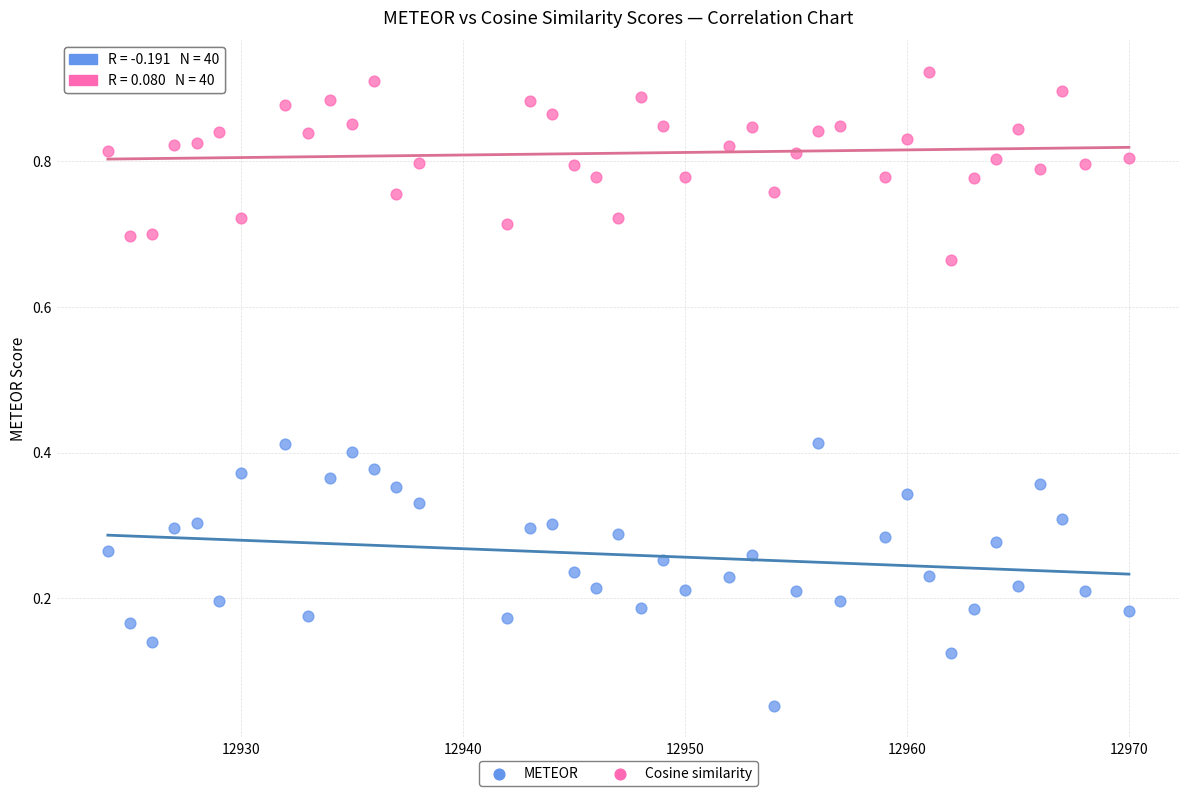

What is the X range (max minus min) for the scatter plot?

46.0